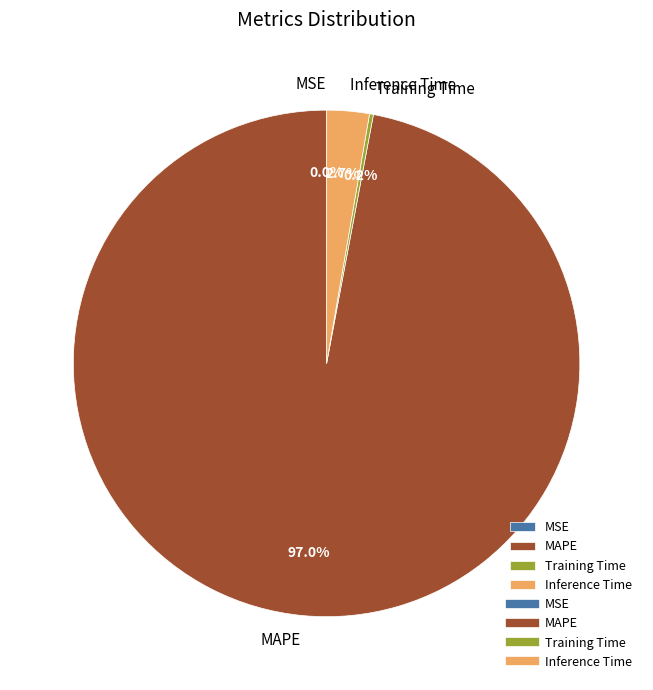

What is the majority slice?

MAPE